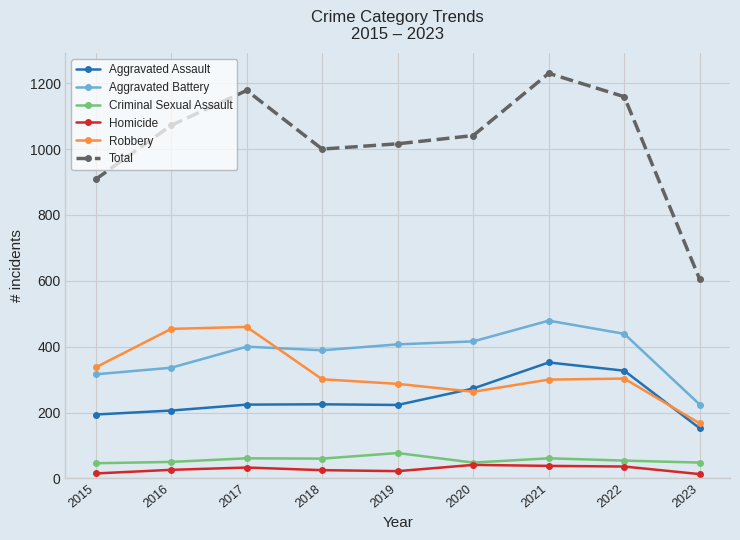

Between 2020 and 2021, which series saw the biggest shift?

Total